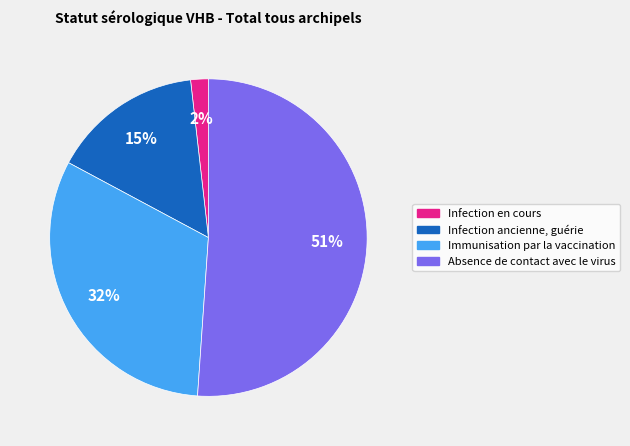

To the nearest percent, what is the average slice percentage?

25%